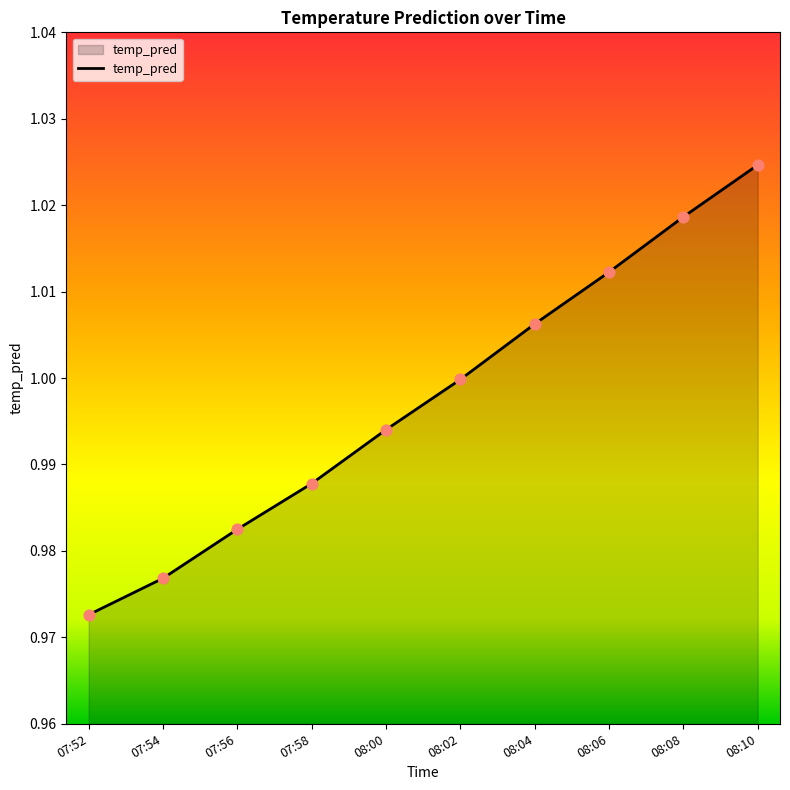

Between 07:58 and 08:00, which is larger?

08:00